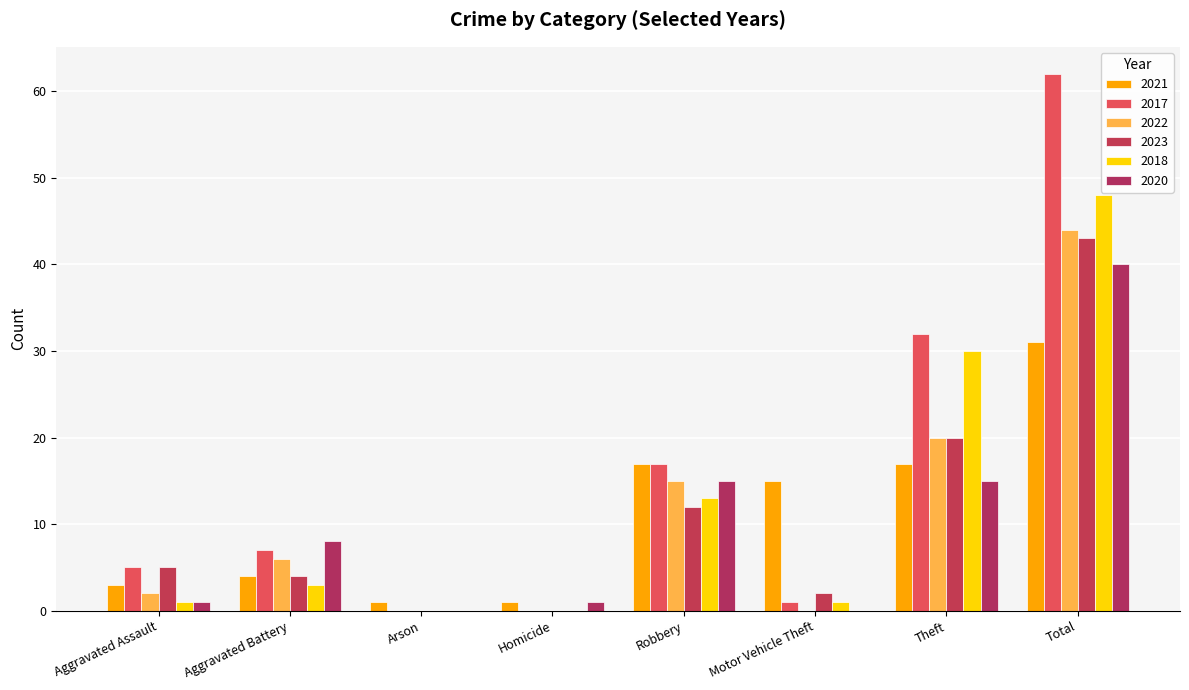

Is it true that 2020 equals 19 at Arson?

False